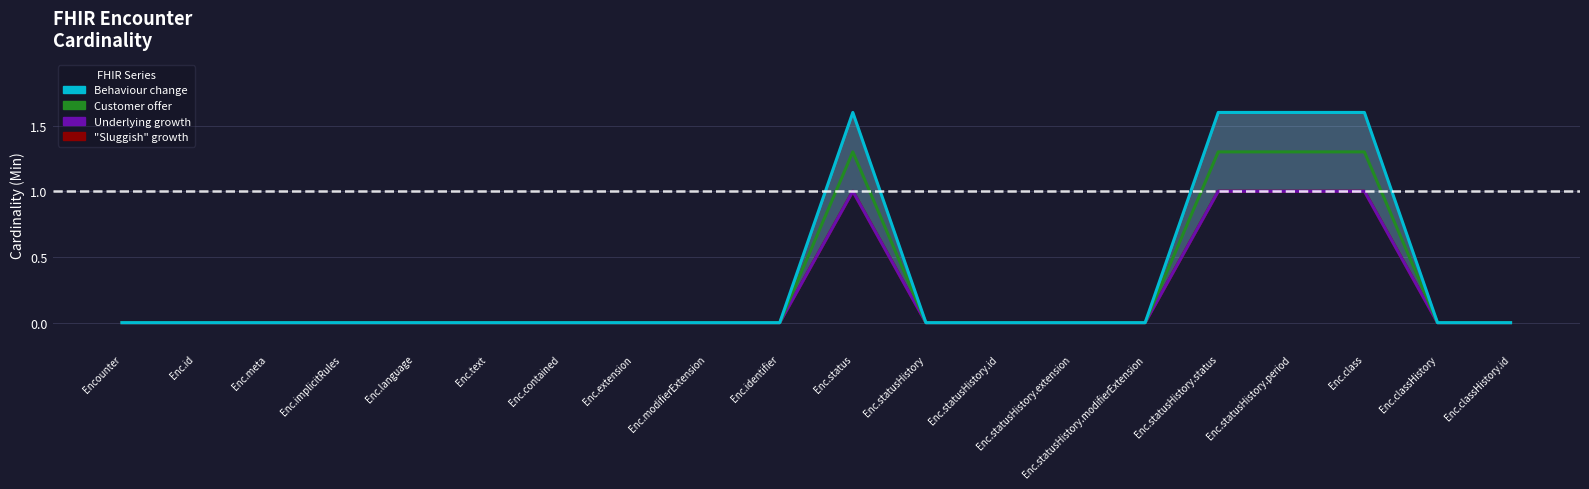

How many "Sluggish" growth (Min) values are between 0 and 1?

20